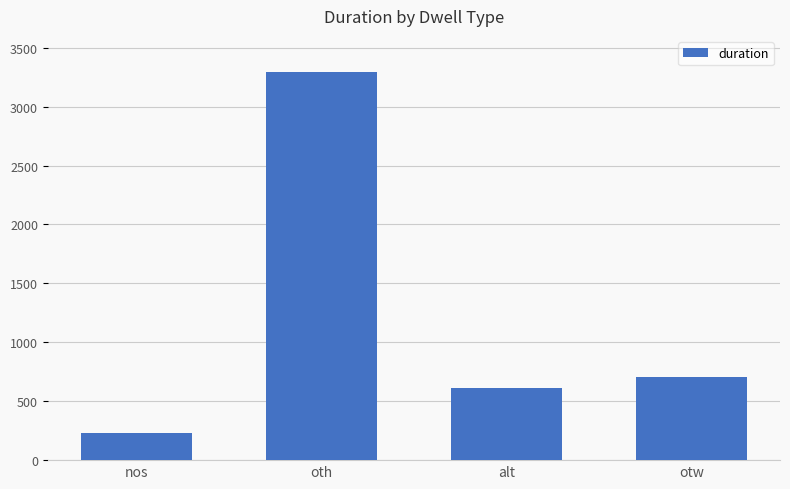

The value at nos is 231. True or false?

True